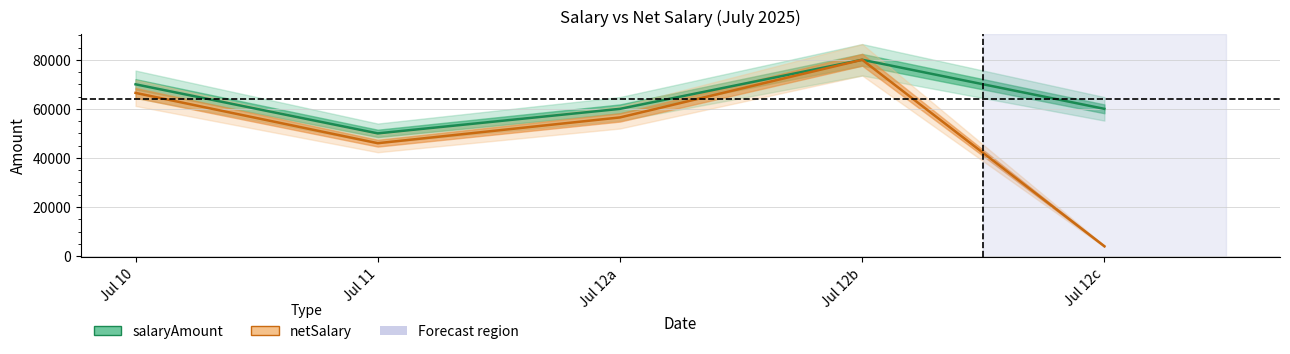

In salaryAmount, how many points are higher than both neighbors (excluding endpoints)?

1